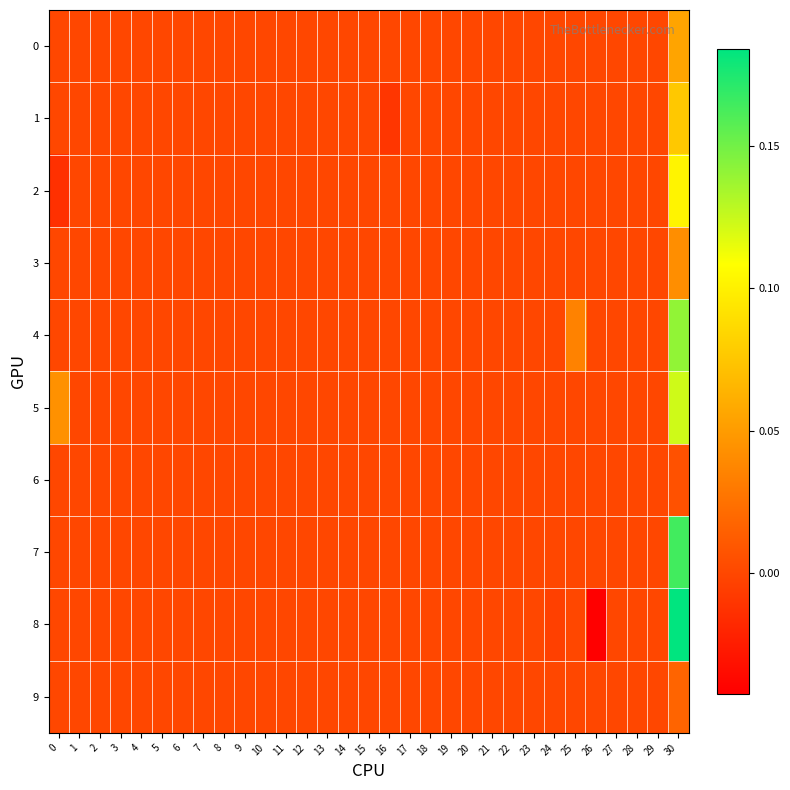

Rank the series by their maximum value, from lowest to highest.

6, 9, 3, 0, 1, 2, 5, 4, 7, 8